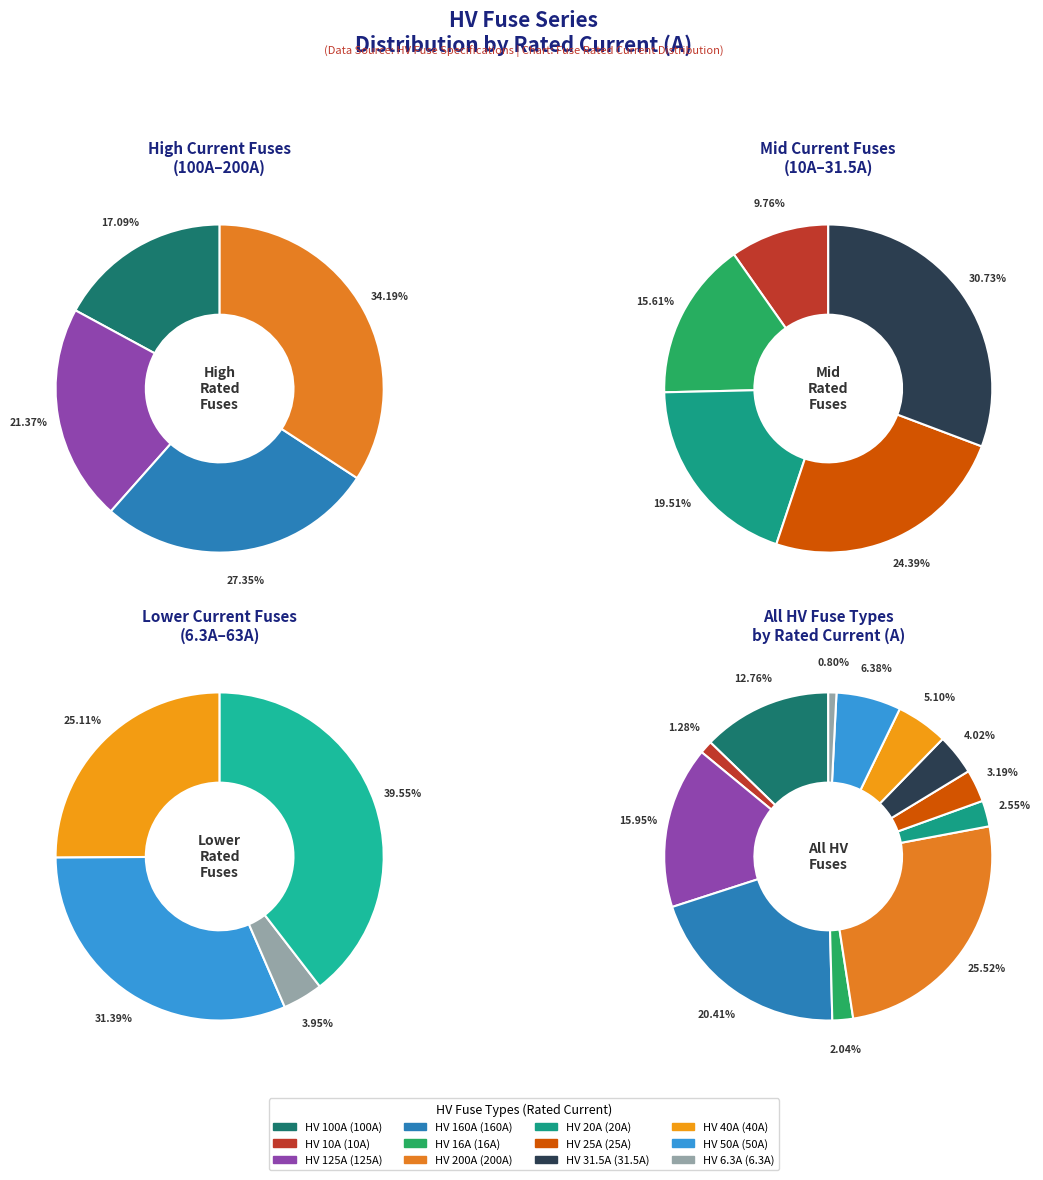

Does HV 125A represent more than half of the total?

No